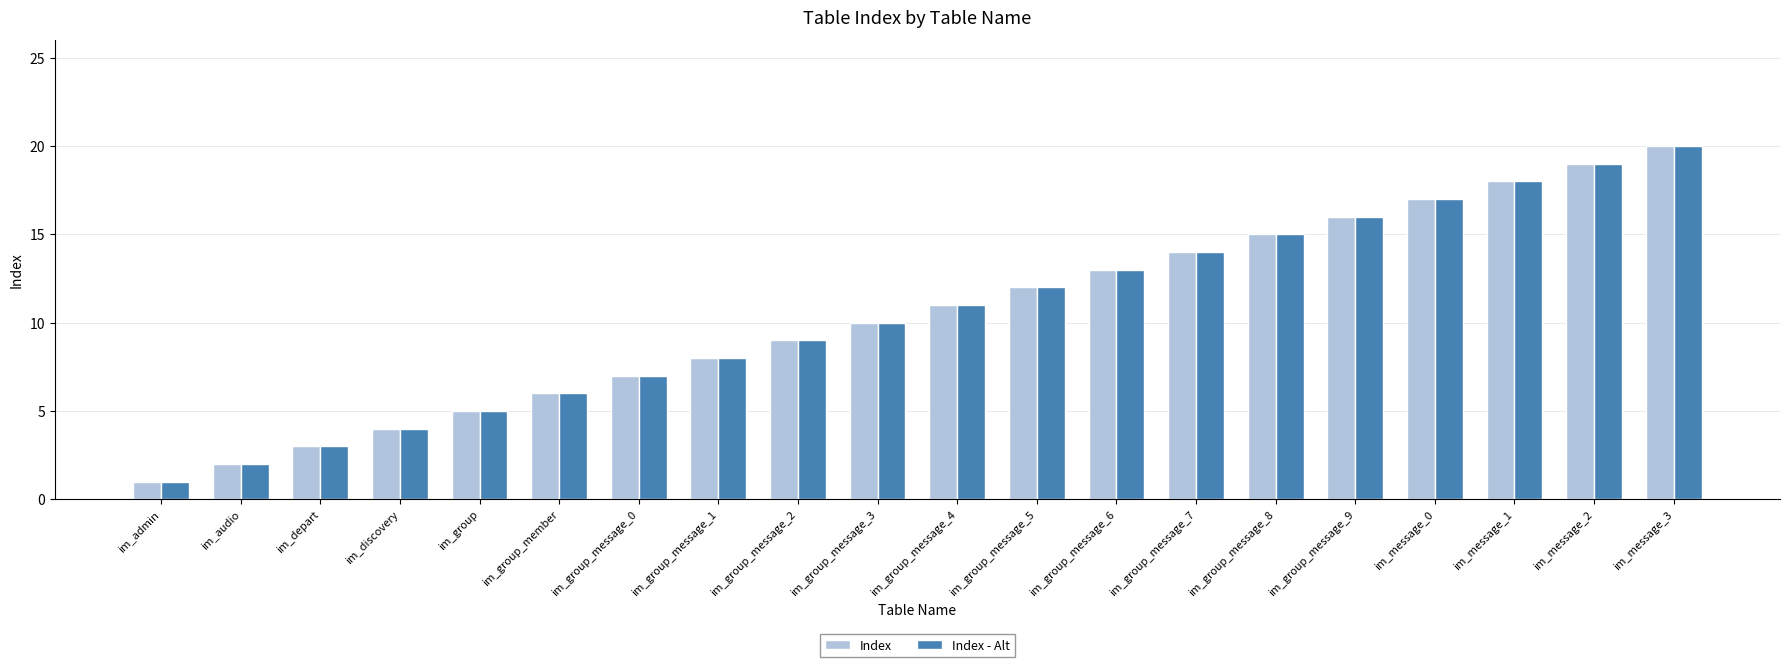

What is the label of the 11th bar from the right?

im_group_message_3